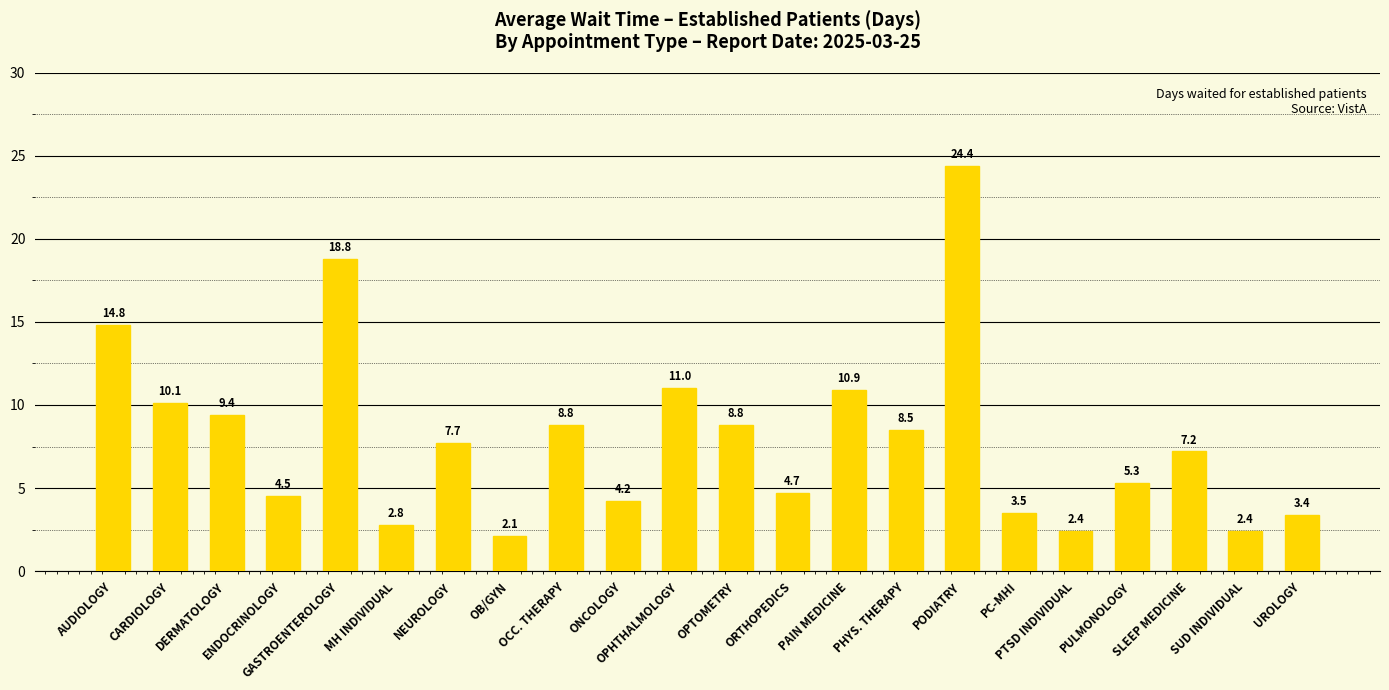

What is the label of the 18th bar from the left?

PTSD INDIVIDUAL